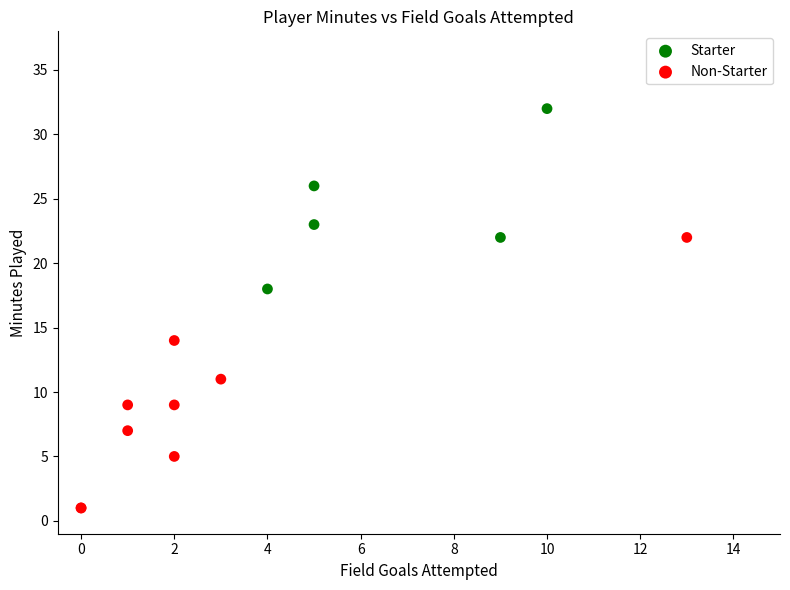

Which series contains the lowest Y value?

Non-Starter